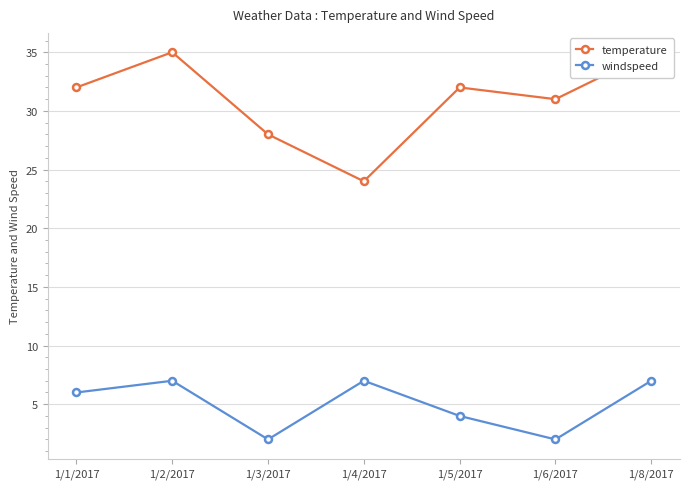

The windspeed series shows 1 at 1/2/2017. True or false?

False